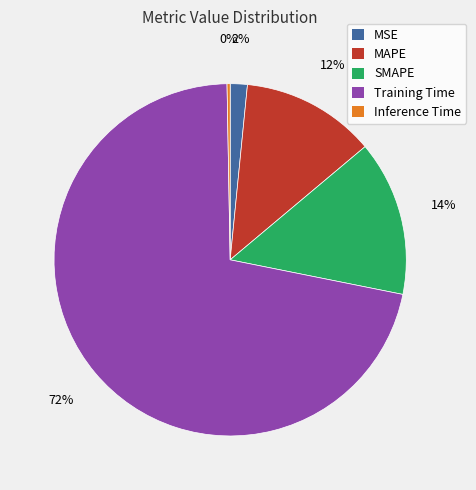

Is it true that Inference Time is 11% of the pie?

False